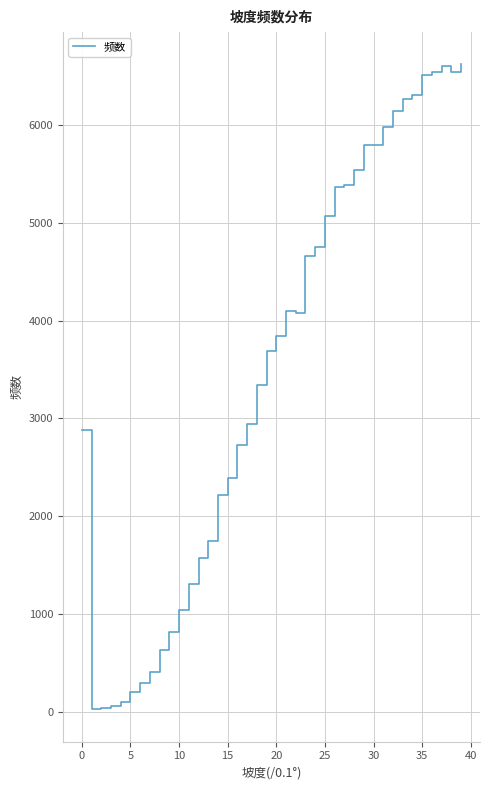

How many lines are shown in the chart?

1